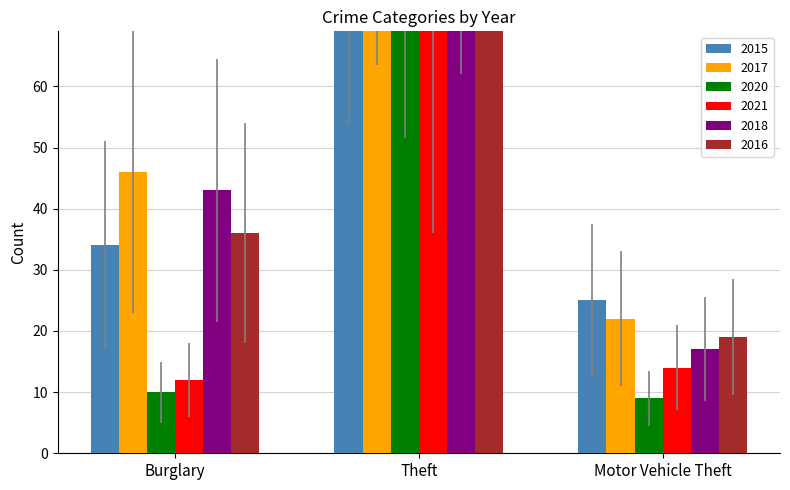

What value does the 2020 series have at Burglary, to the nearest 5?

10